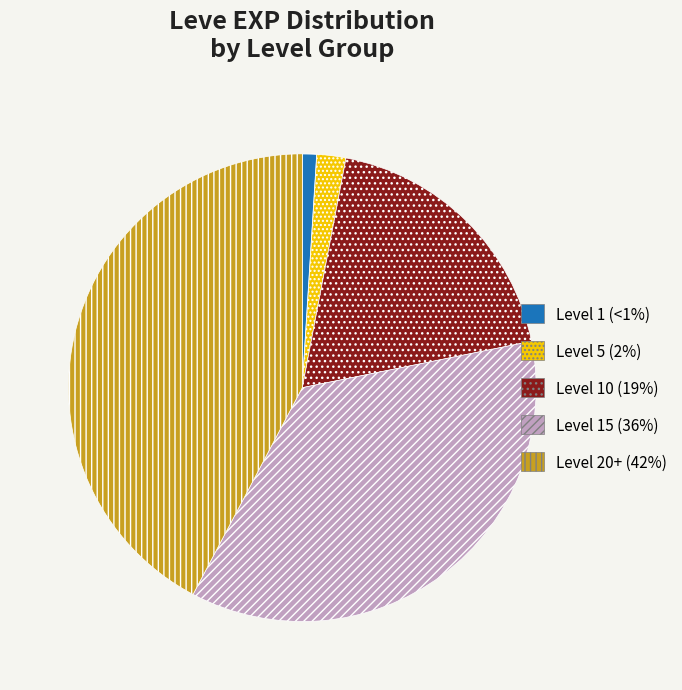

Does any single category account for the majority?

No